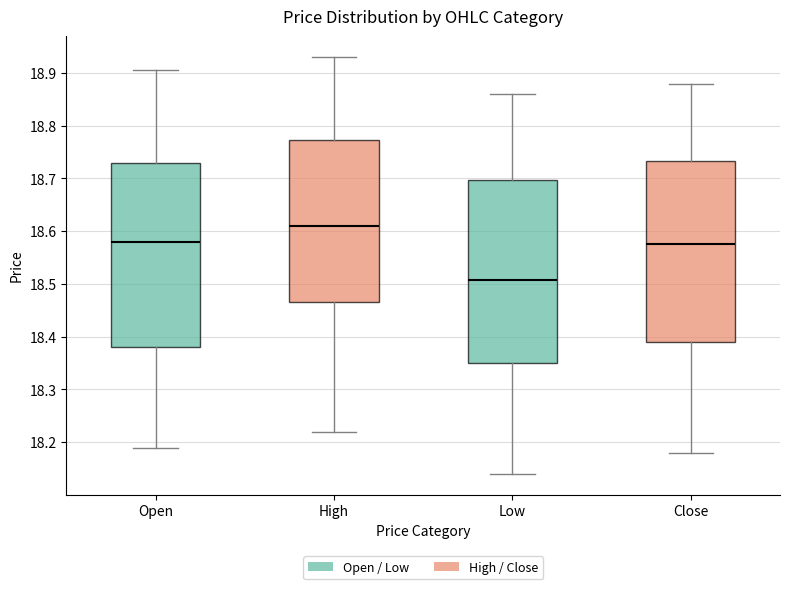

Reading left to right, read every box against the y-axis: the position of its median line, the range the box covers, and the ends of its whiskers. The values are not printed on the chart, so give them approximately, as read against the axis.

Open: median 18.58, box 18.38 to 18.73, whiskers 18.19 to 18.91
High: median 18.61, box 18.47 to 18.77, whiskers 18.22 to 18.93
Low: median 18.51, box 18.35 to 18.70, whiskers 18.14 to 18.86
Close: median 18.58, box 18.39 to 18.73, whiskers 18.18 to 18.88